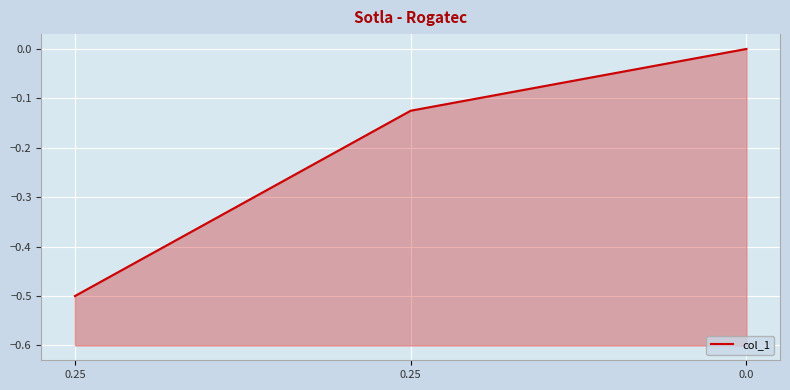

What is the change in value from 0.25 to 0.25?

+0.4